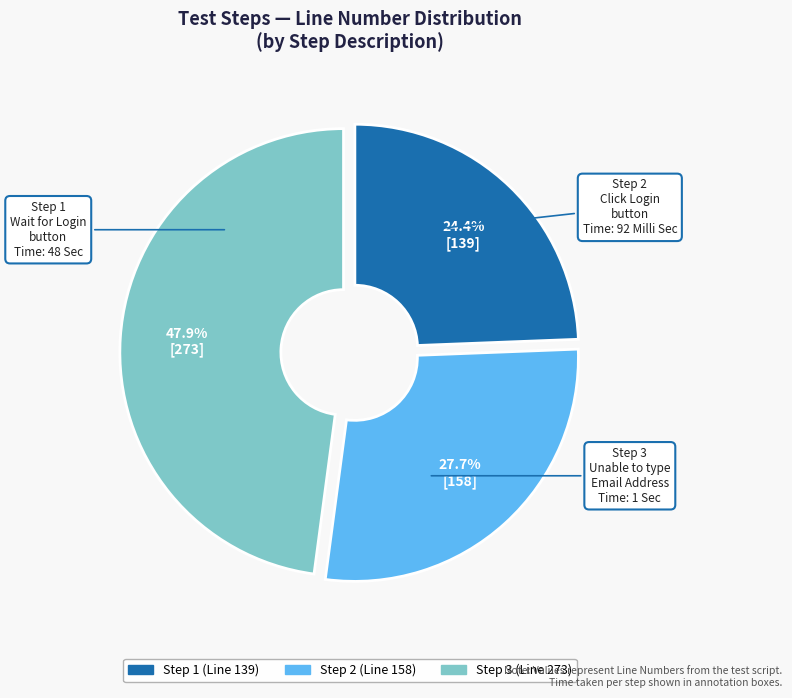

Is there any slice that represents more than half of the pie?

No